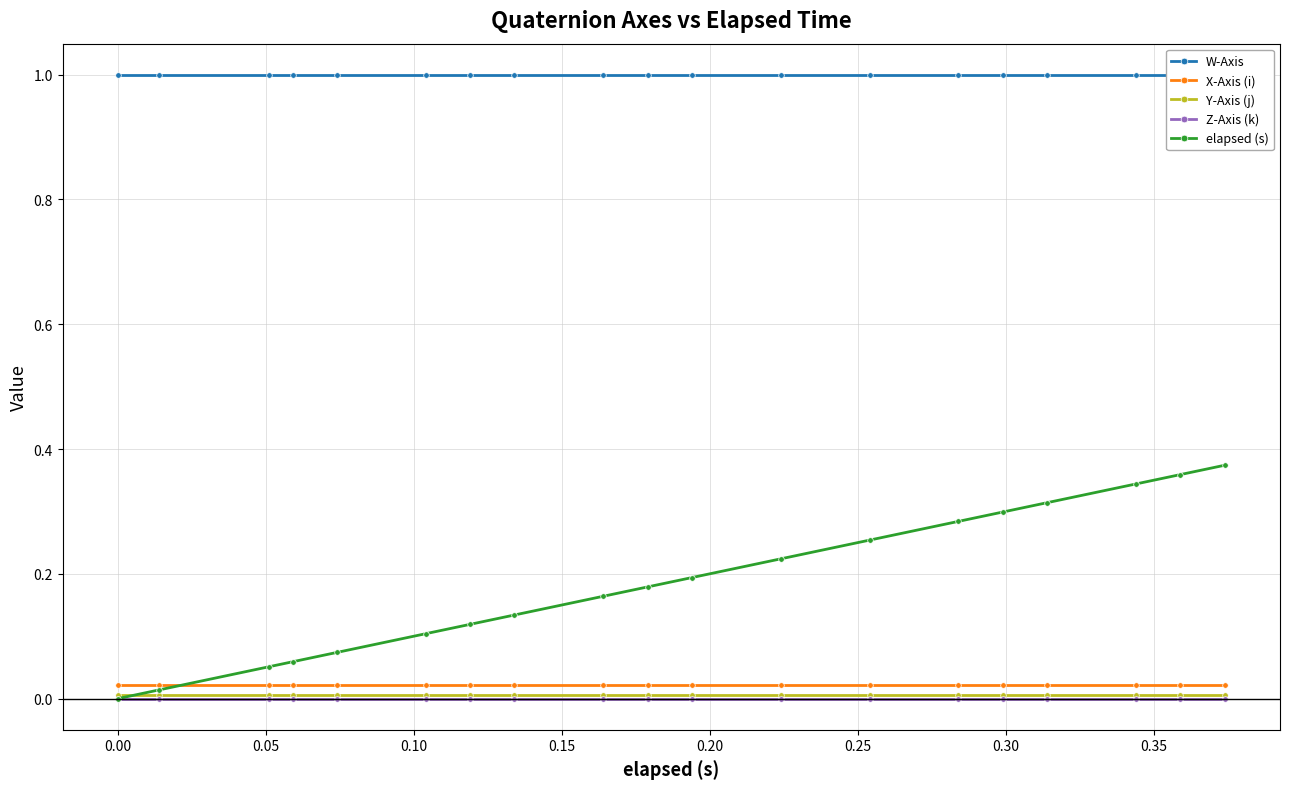

Which series has the largest total across all categories?

W-Axis